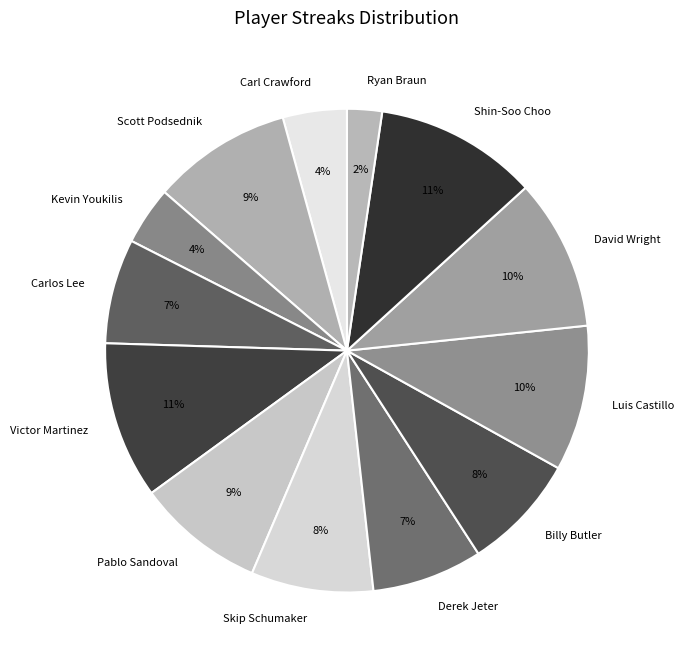

How many segments does this pie chart have?

13